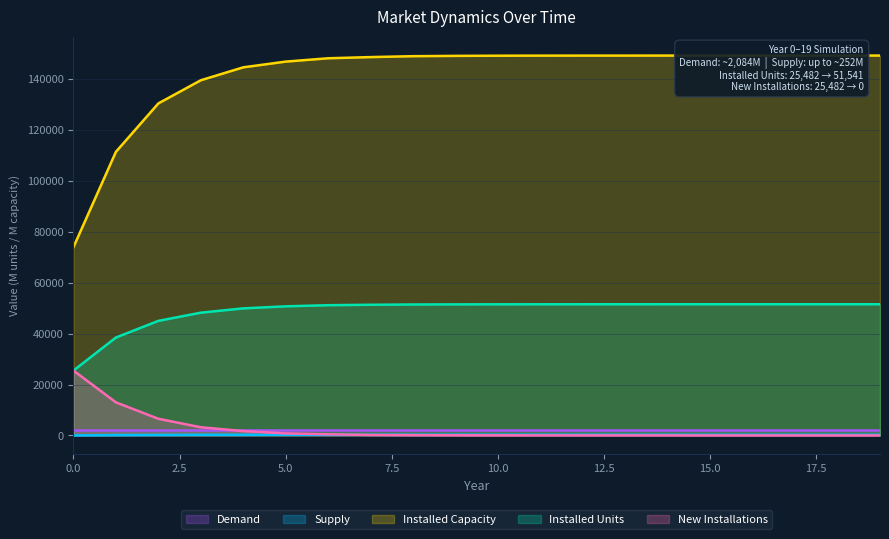

True or false: Supply and Demand intersect in this chart.

False